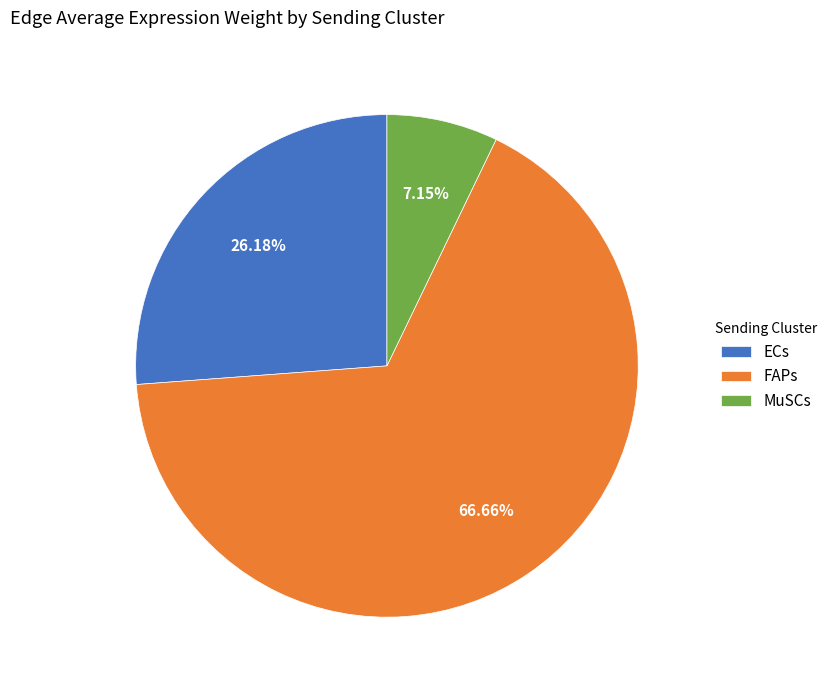

Does MuSCs represent more than half of the total?

No